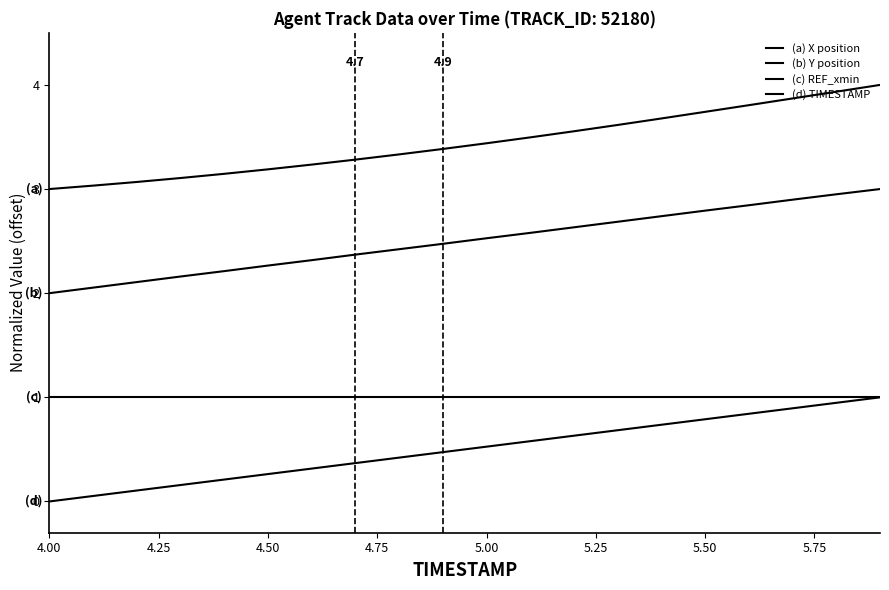

How many lines are shown in the chart?

4